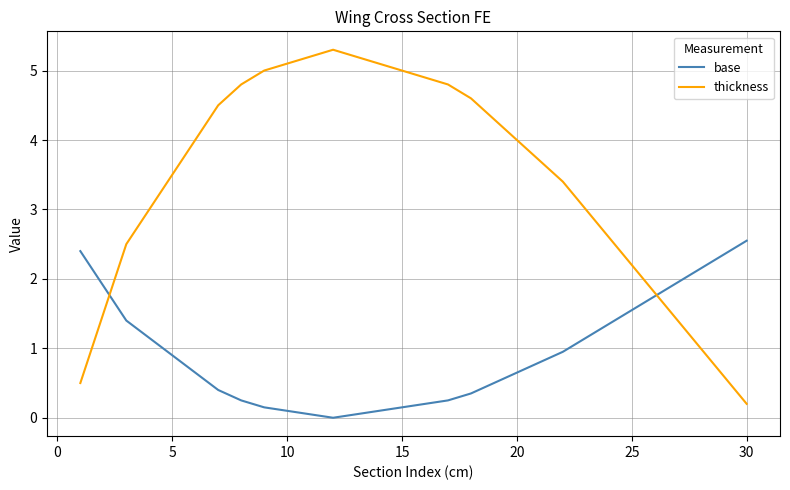

List the series in order of their overall mean, lowest first.

base, thickness